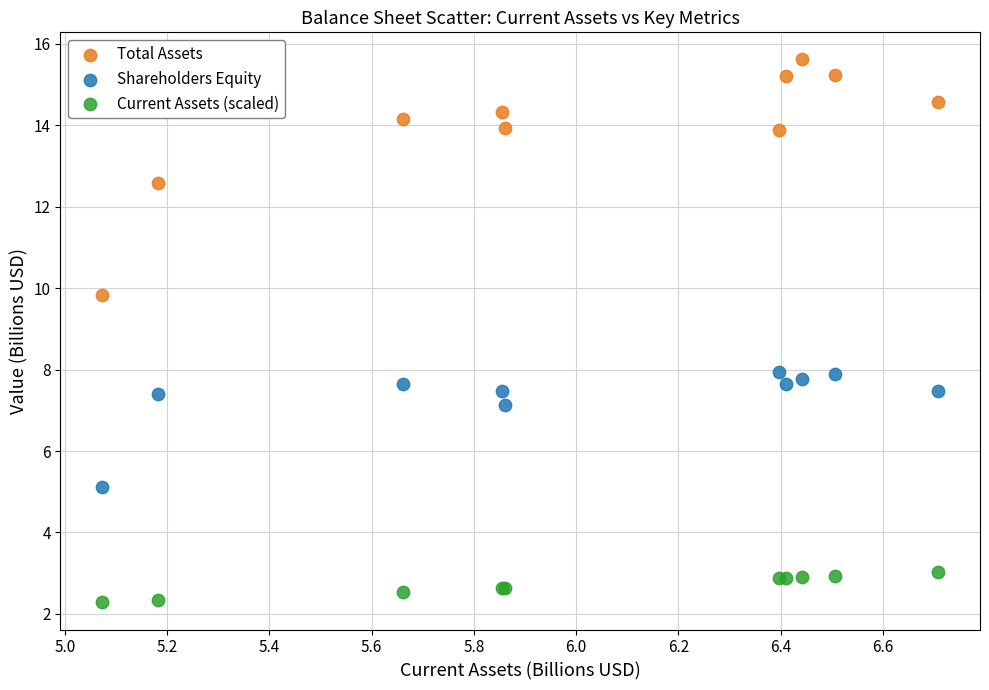

Which series reaches the minimum Y coordinate?

Current Assets (scaled)